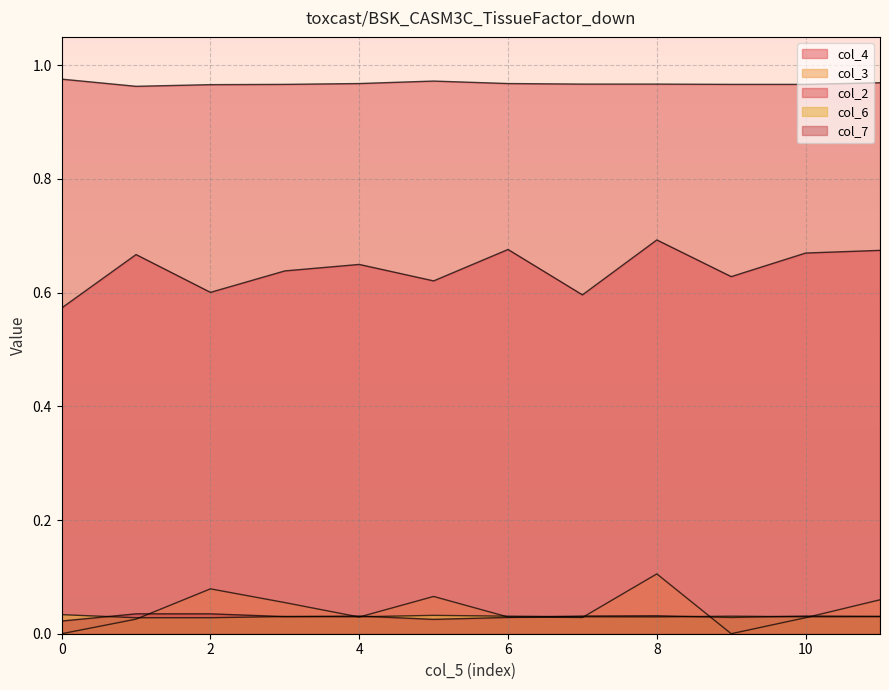

Does the chart display data point markers on the line(s)?

No